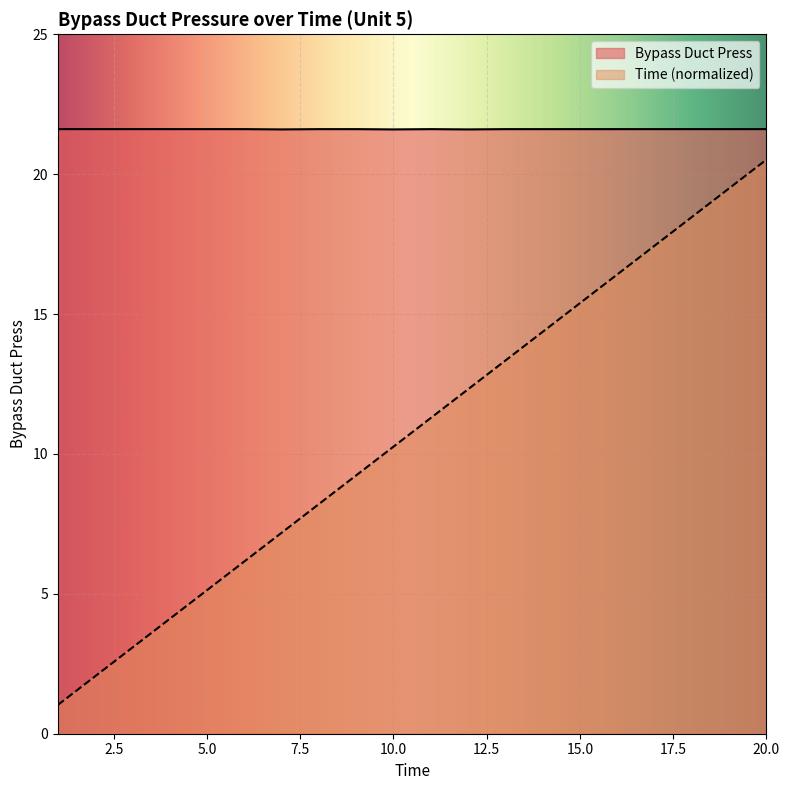

The Bypass Duct Press series shows 6.0 at 2. True or false?

False